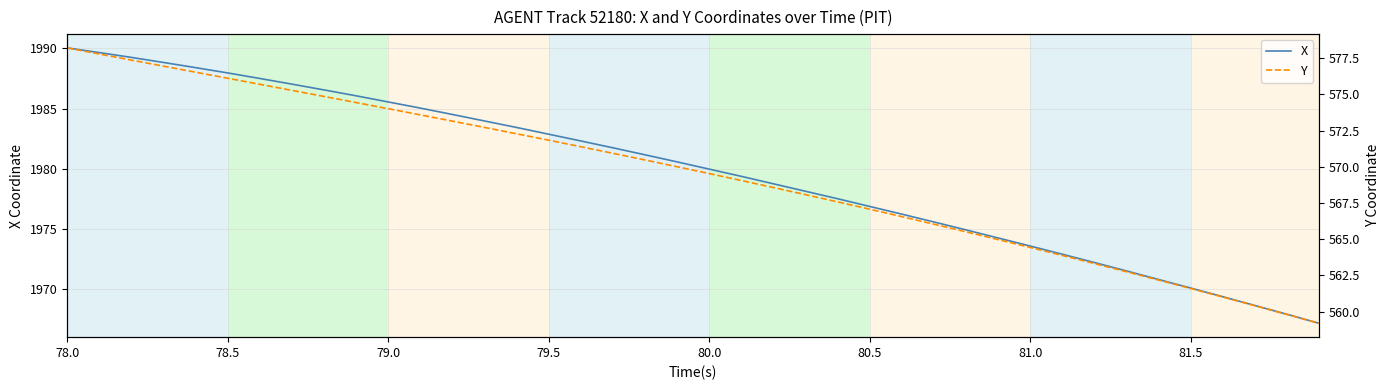

True or false: Y has more than 0 interior local peaks.

False